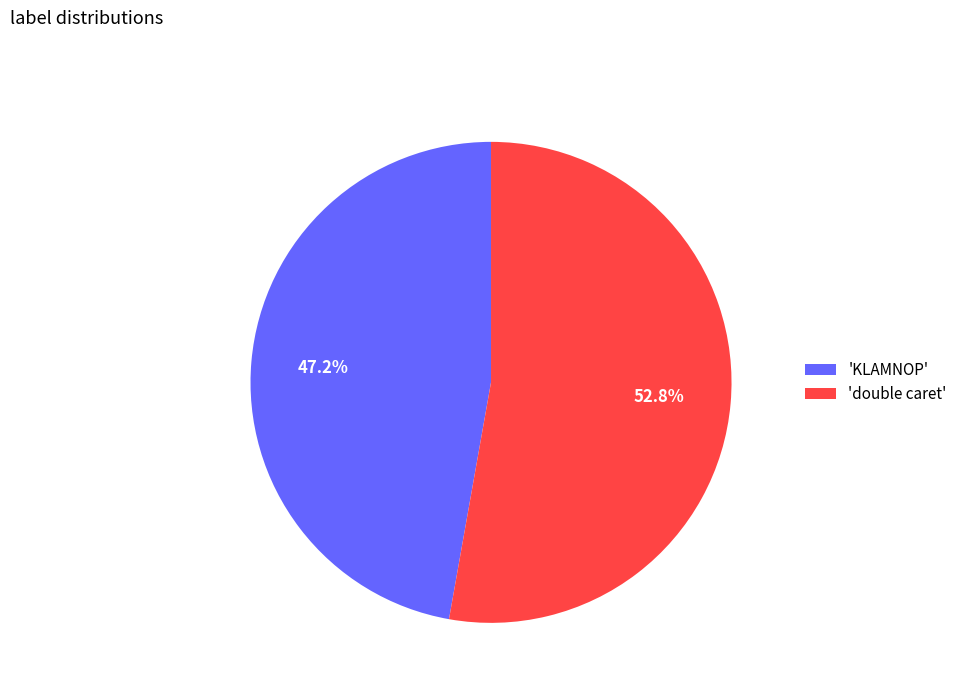

What is the ratio of the value at 'double caret' to the value at 'KLAMNOP'?

1.1